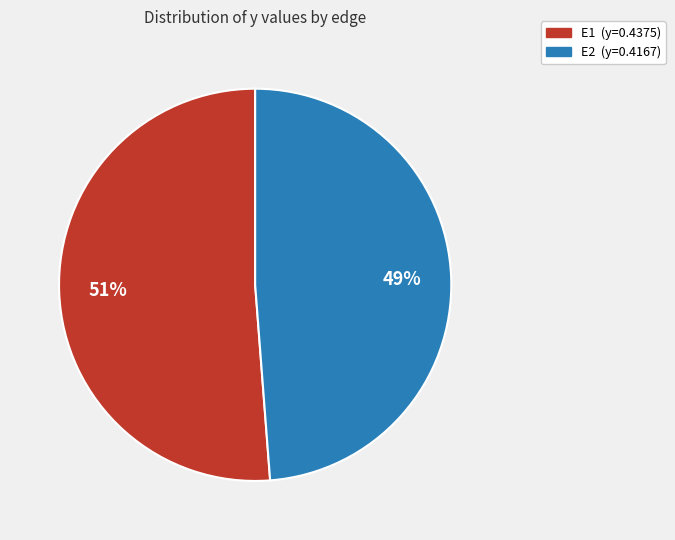

Does E2 (y=0.4167) represent more than half of the total?

No